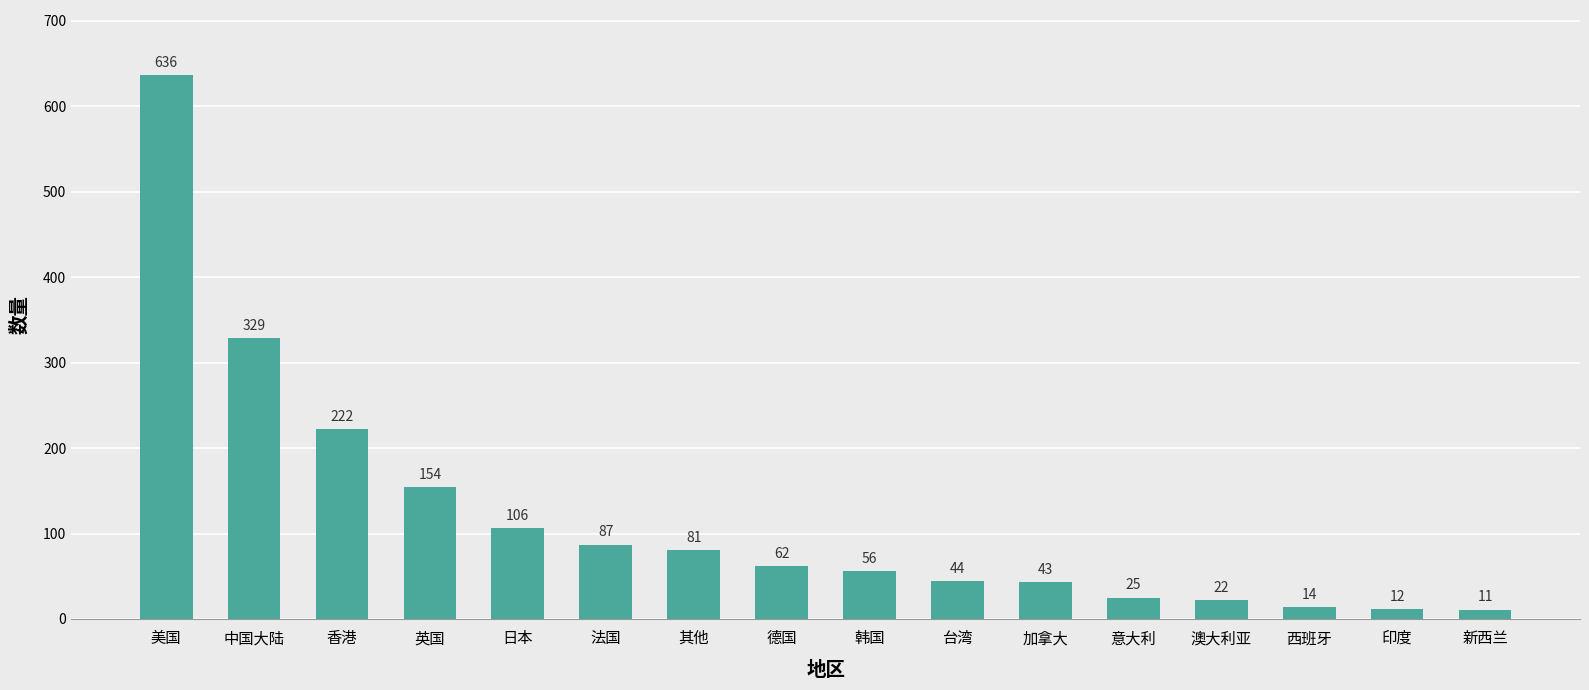

Which has a higher value, 印度 or 意大利?

意大利